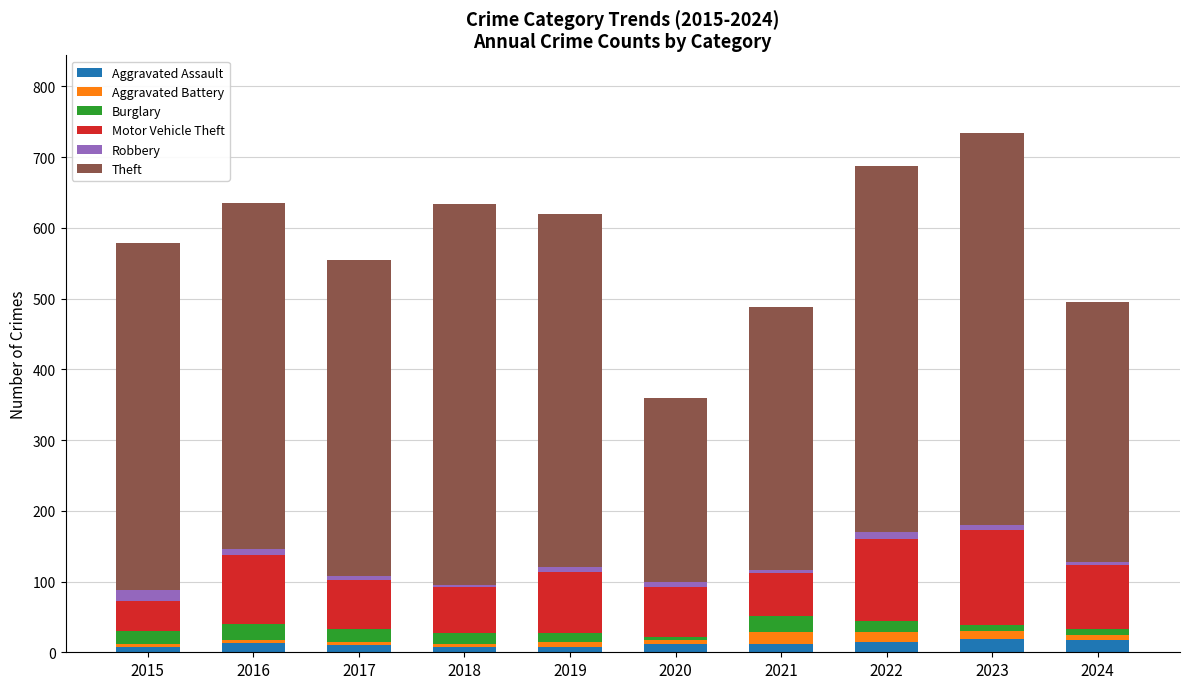

What is the sum of all Aggravated Assault values?

119